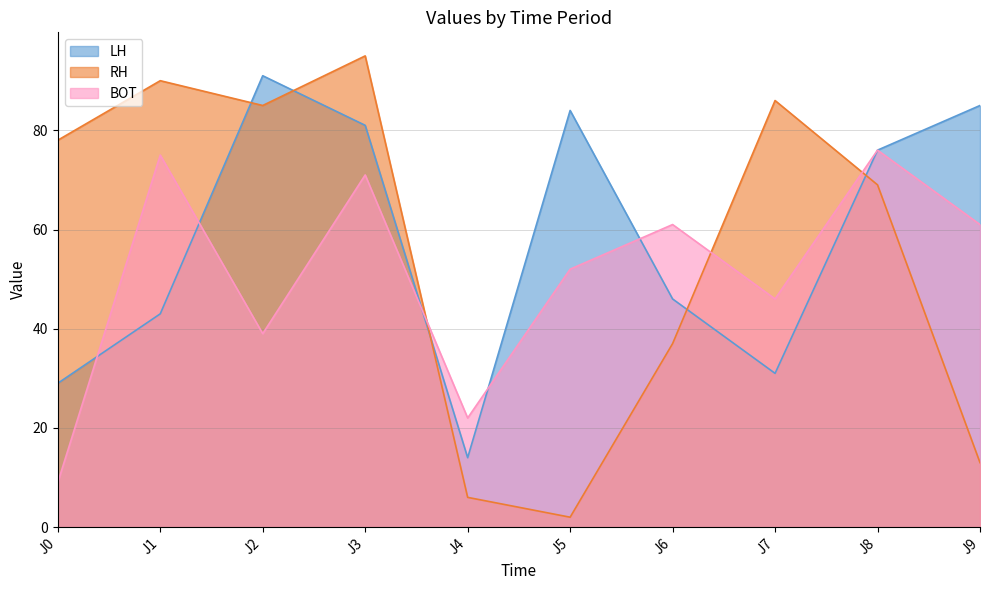

At which label does RH first exceed 78?

J1